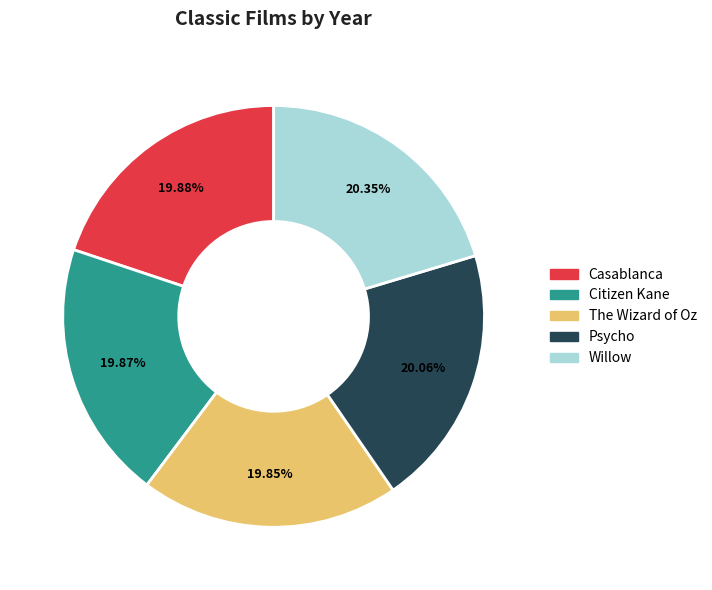

What is the ratio of the value at Citizen Kane to the value at Psycho?

1.0